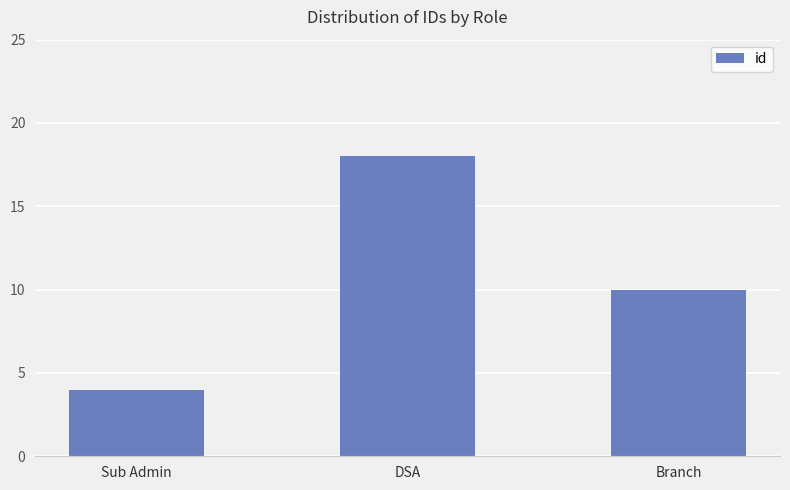

What is the average value?

11